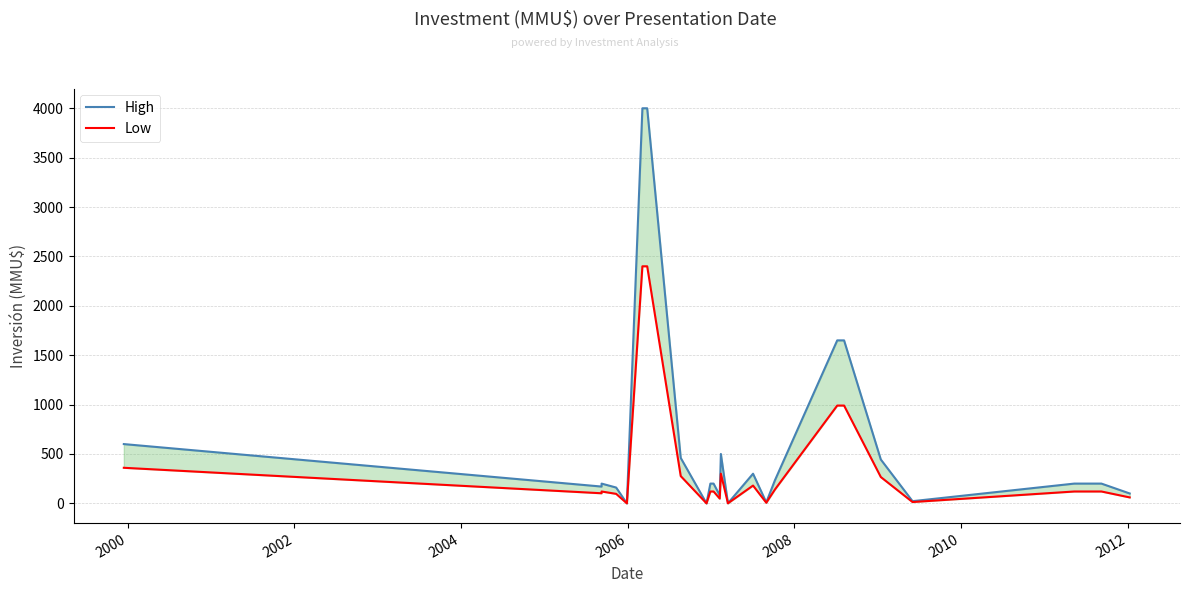

True or false: High and Low intersect in this chart.

False